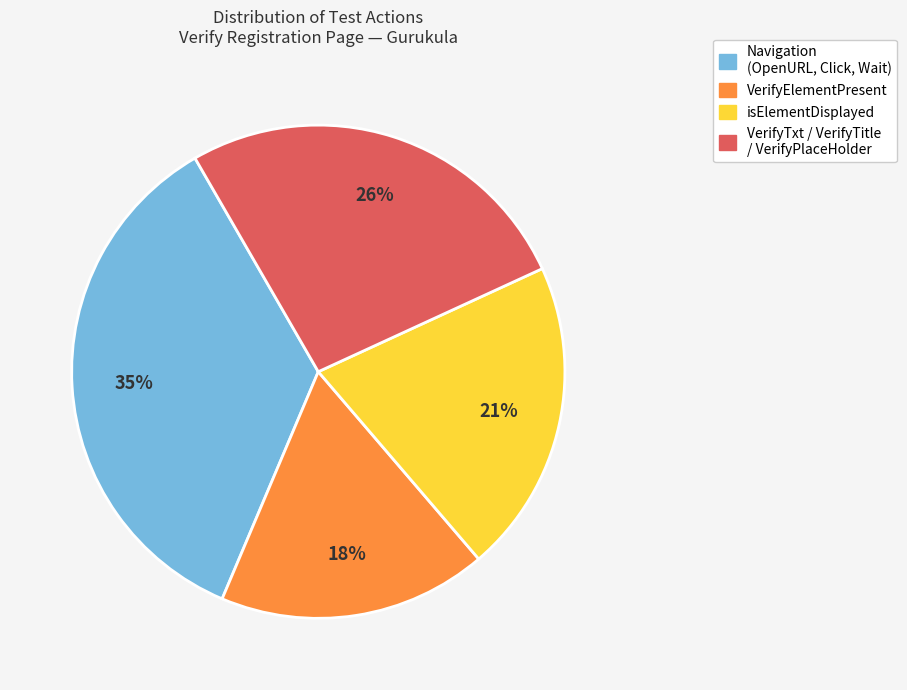

To the nearest percent, what is the combined percentage of Navigation (OpenURL, Click, Wait) and isElementDisplayed?

56%